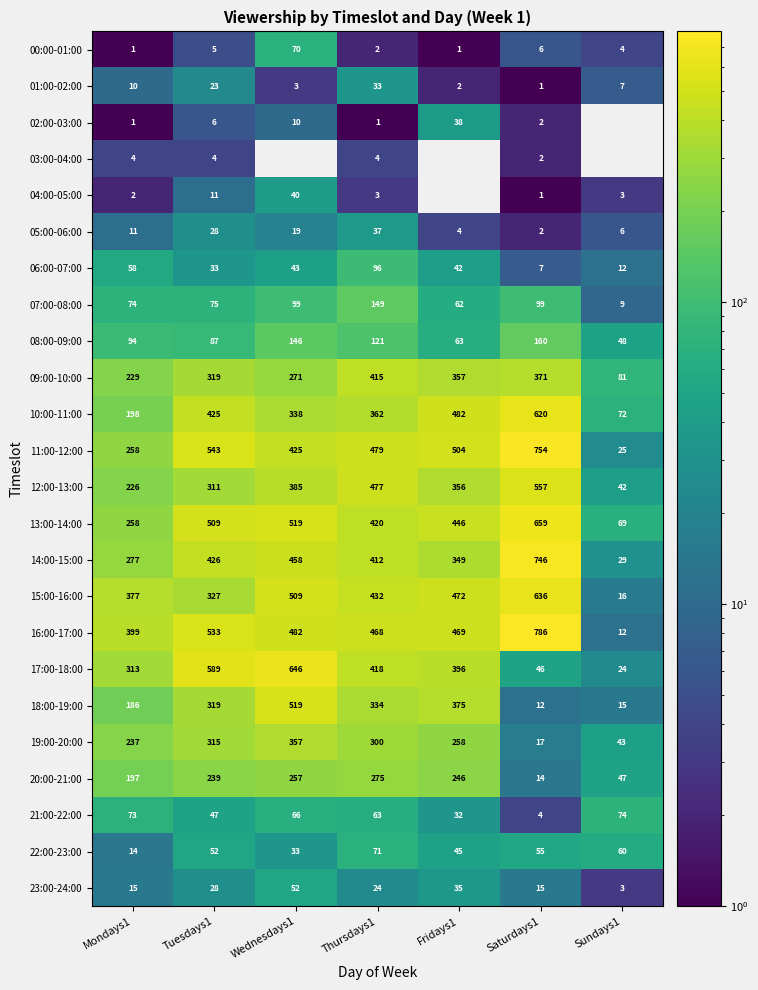

True or false: 19:00-20:00 has a value of 357 at Wednesdays1.

True